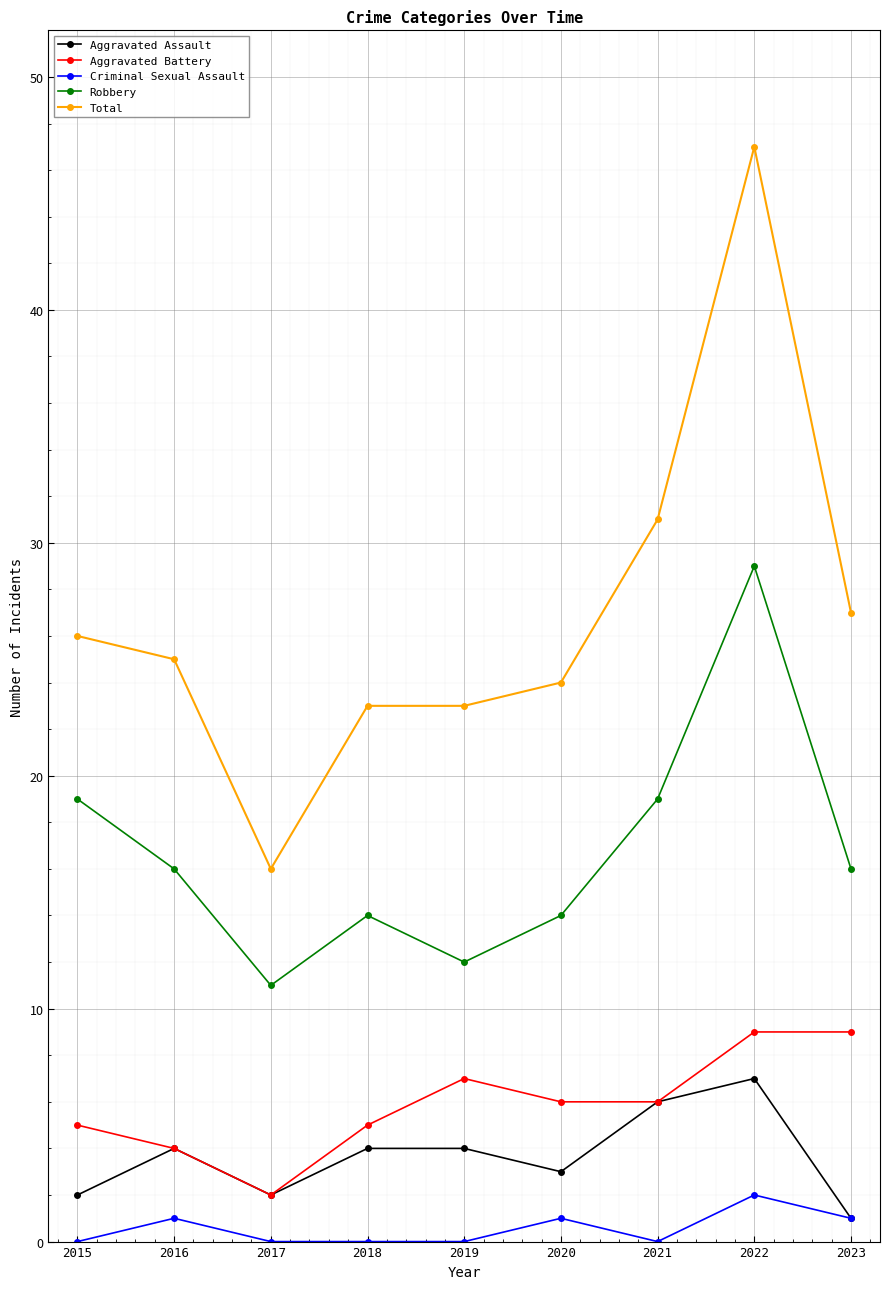

What is the approximate value of Criminal Sexual Assault at 2020?

1